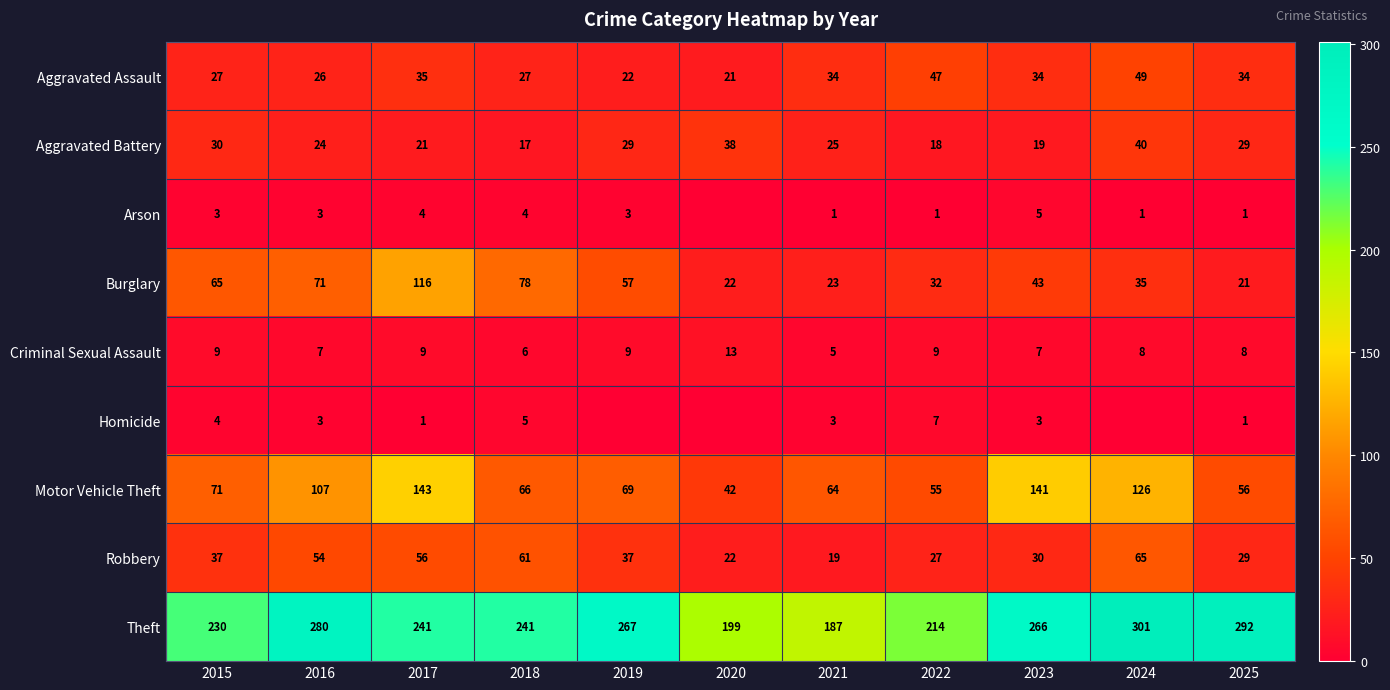

Is the value of Theft at 2022 greater than the value of Homicide at 2015?

Yes